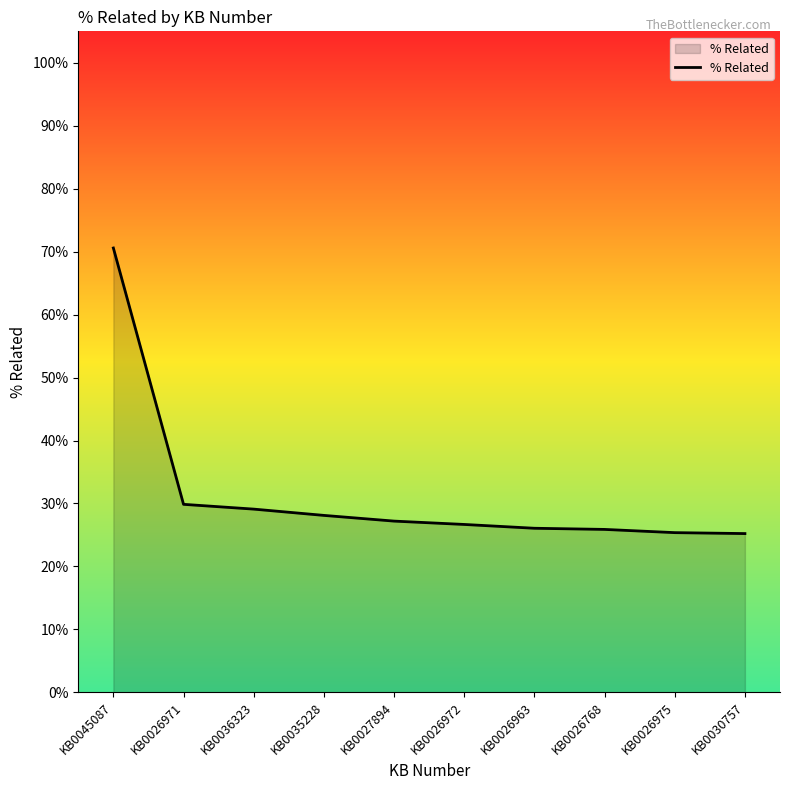

Does the chart have visible grid lines?

No